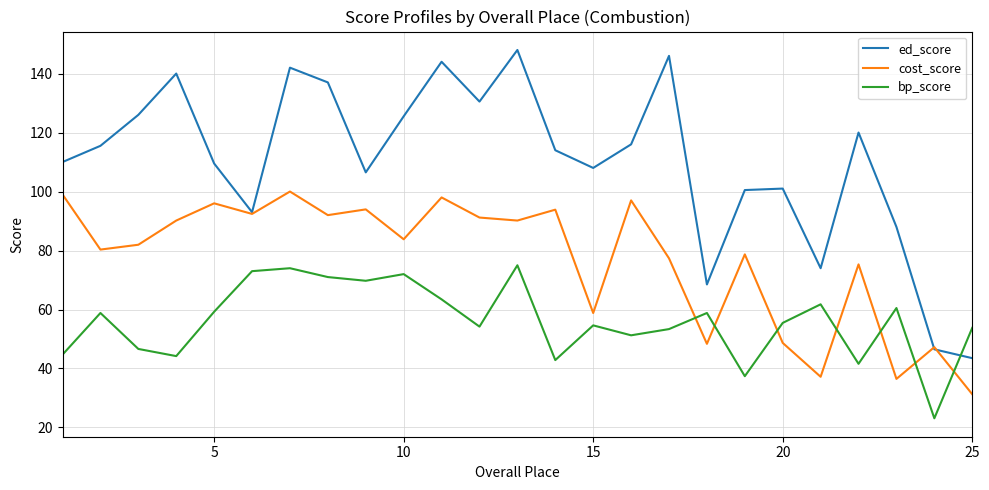

Count the number of data series in this chart.

3